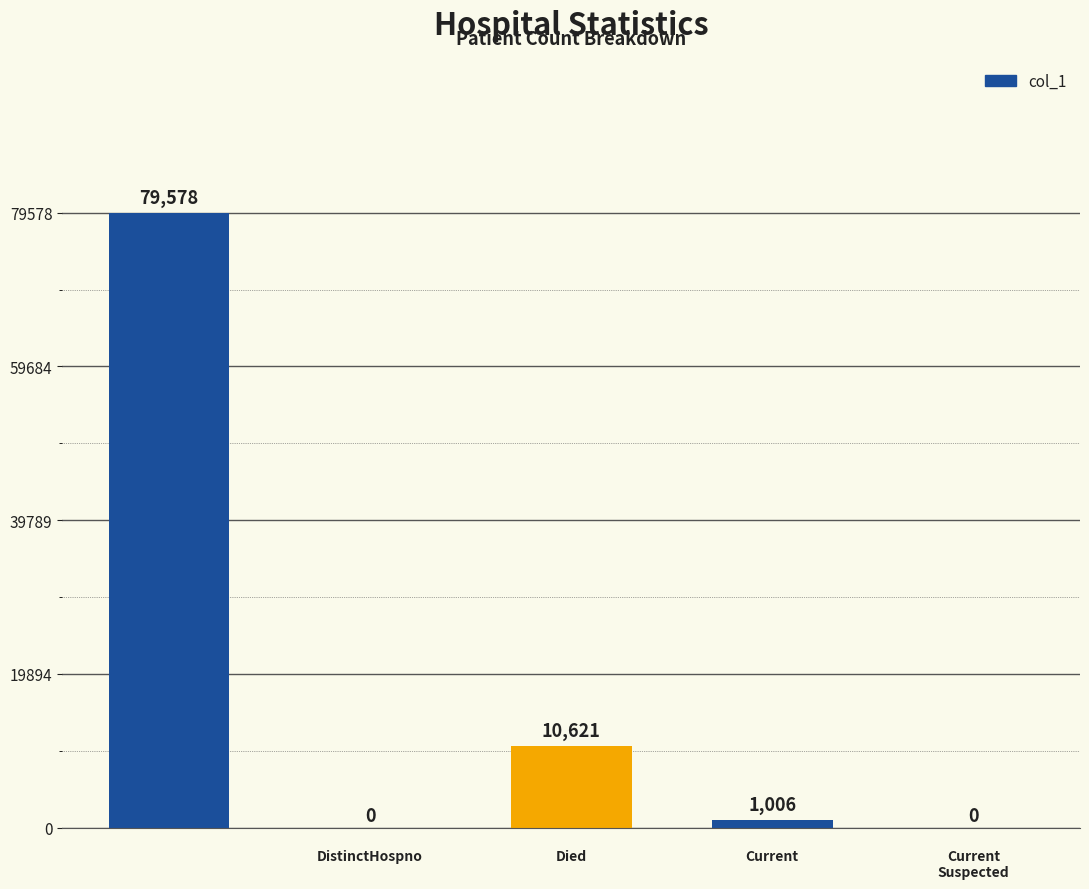

What is the greatest value displayed?

79578